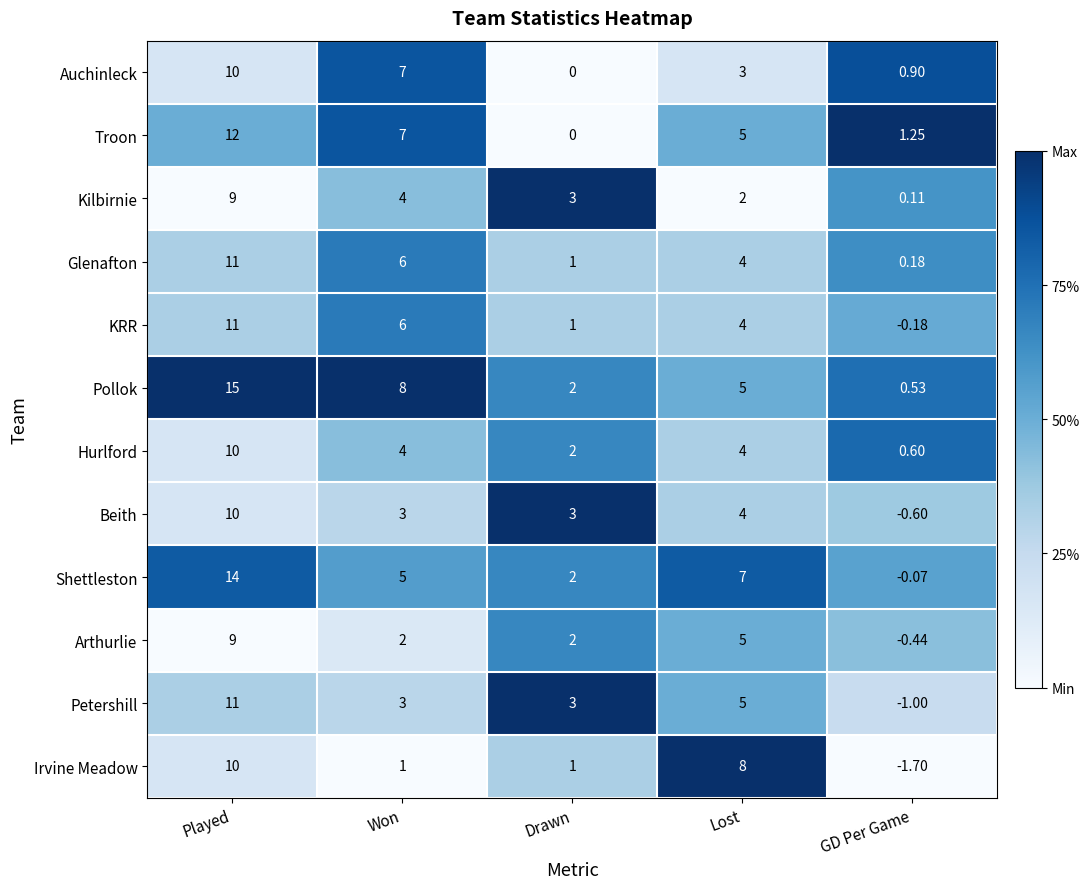

At how many categories does at least one series exceed 0?

5